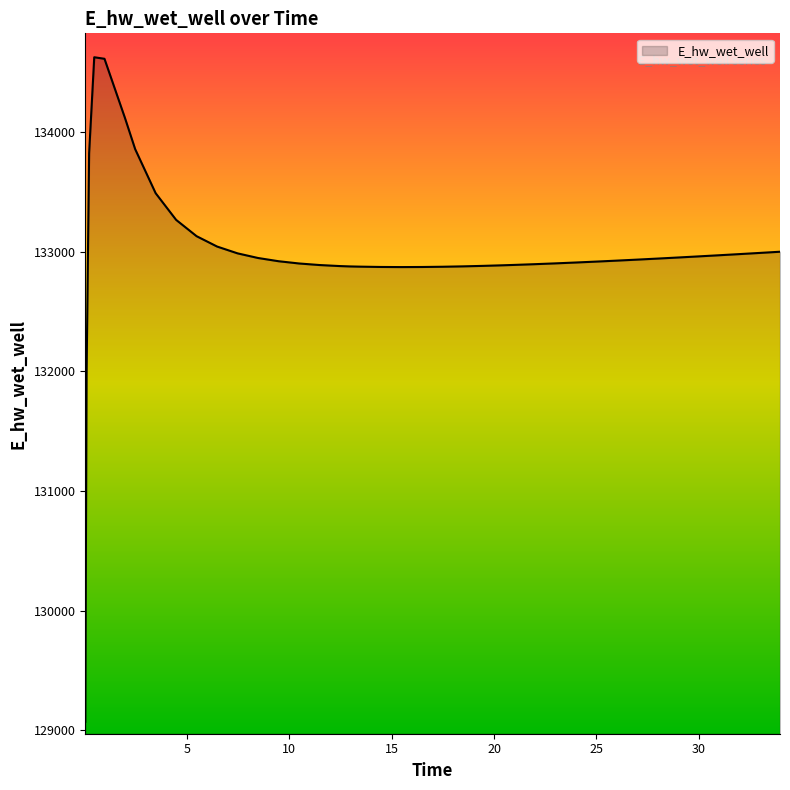

What is the minimum value shown in the chart?

129070.2